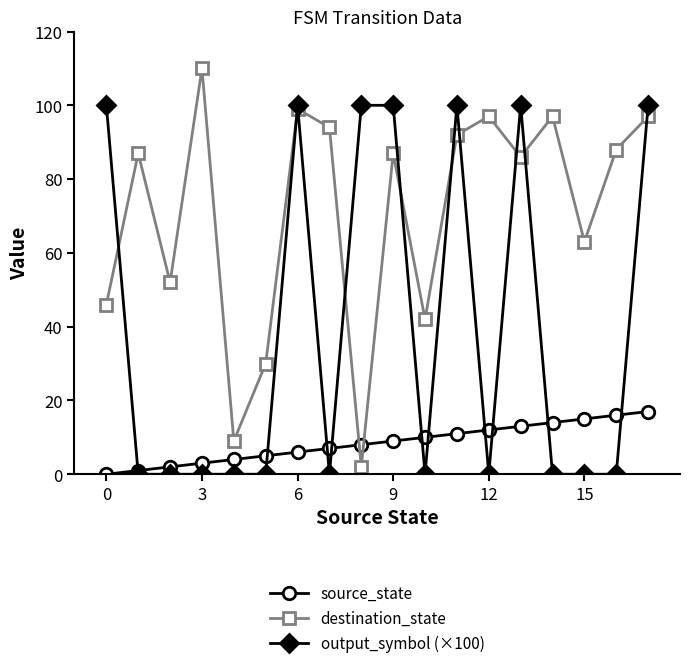

What are all the series names shown in the legend?

source_state, destination_state, output_symbol (×100)